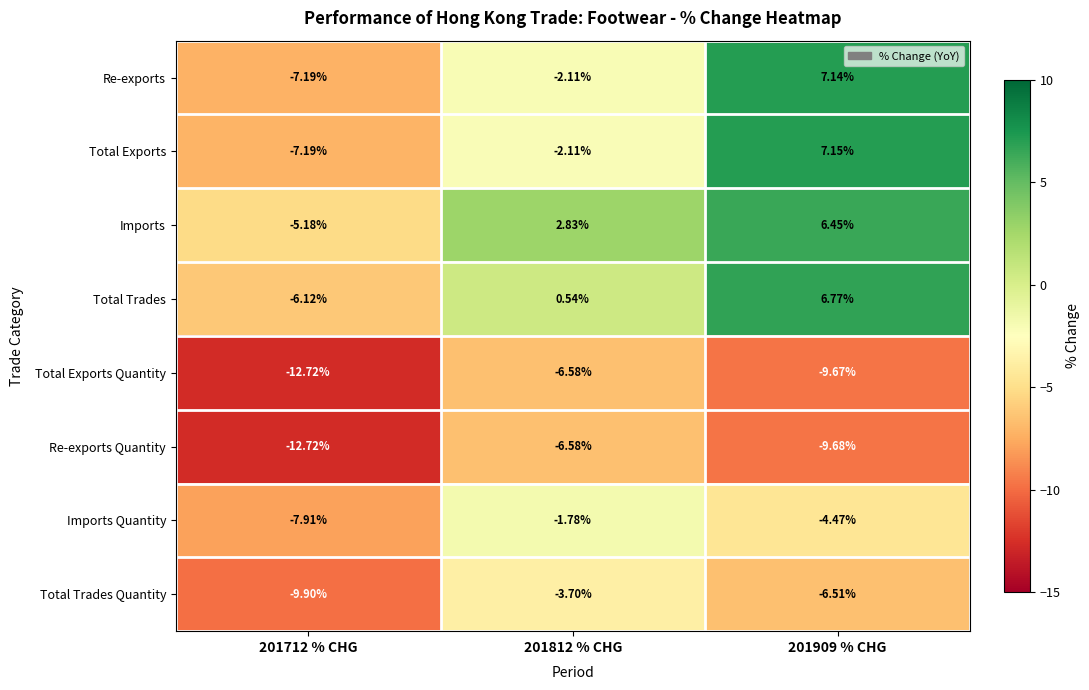

Which series has the widest spread of values?

Total Exports